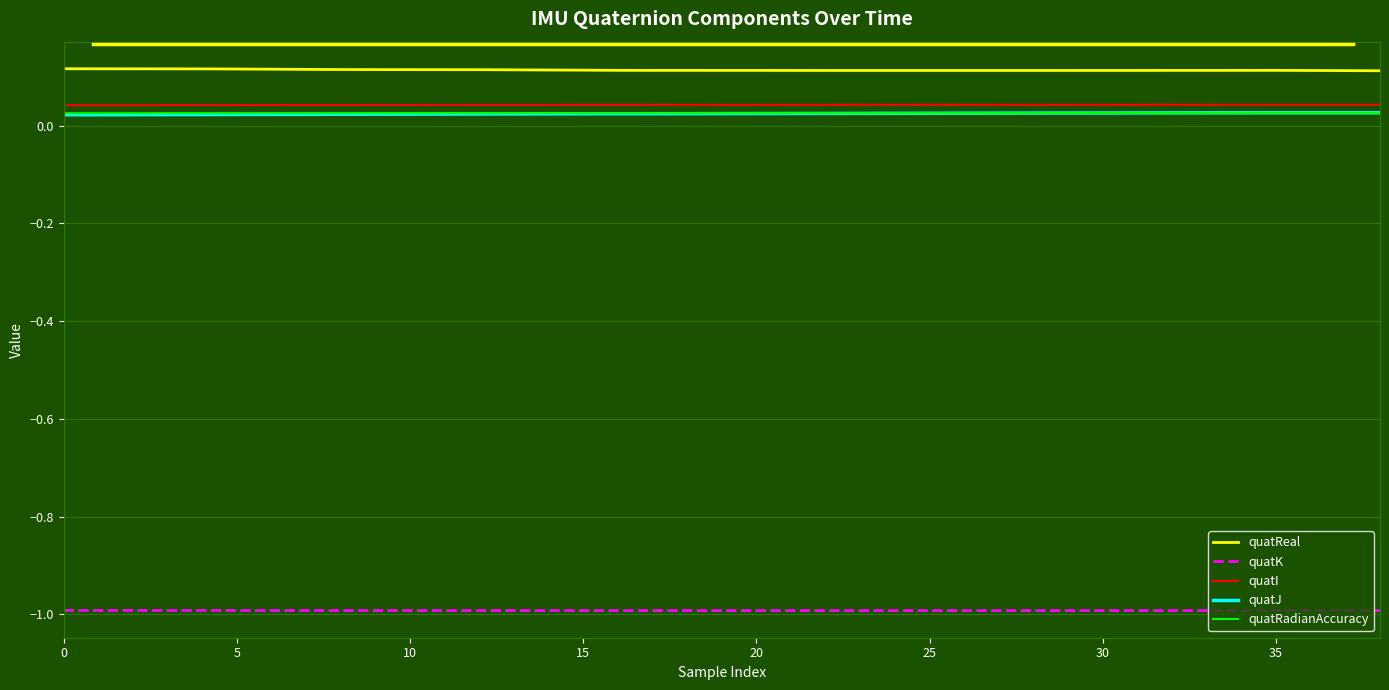

Count the number of categories in the chart.

39